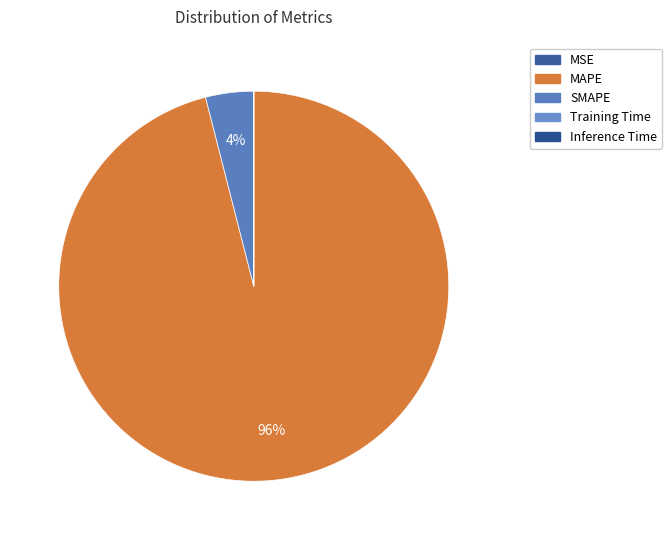

Is it true that MSE is 1% of the pie?

False